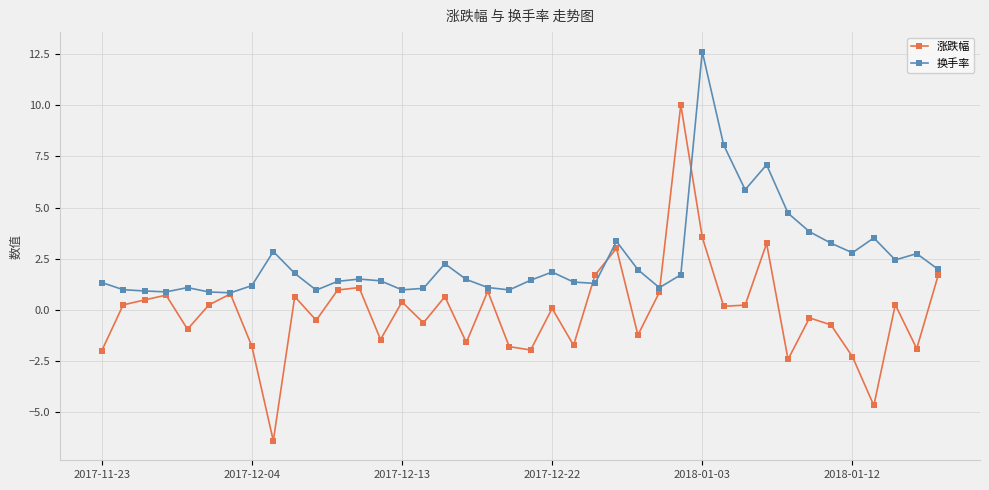

After their last crossing, which series has the higher values: 涨跌幅 or 换手率?

换手率